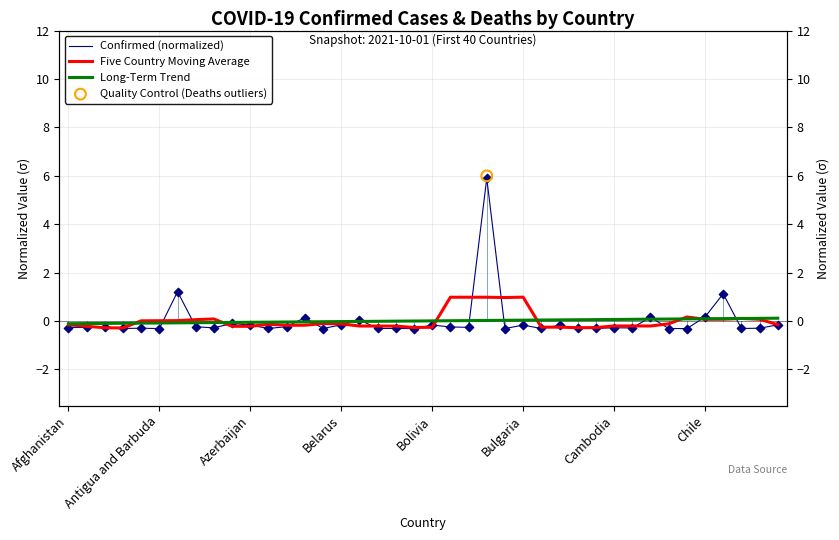

At which category is the sum across all series the highest?

23